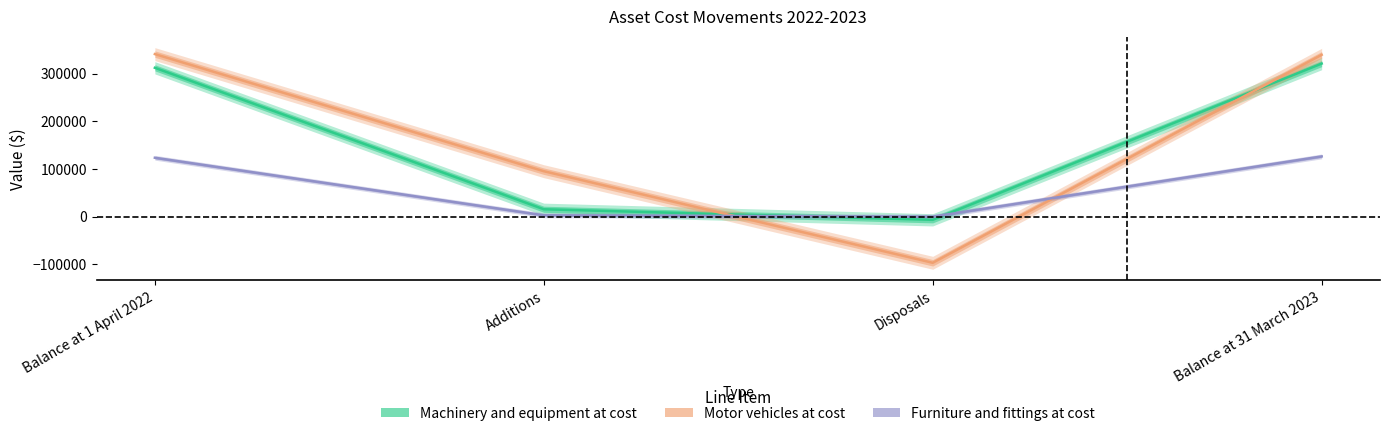

Reading right to left, extract all data points from this chart.

Machinery and equipment at cost: Balance at 31 March 2023=320942	Disposals=-6662	Additions=15486	Balance at 1 April 2022=312118
Motor vehicles at cost: Balance at 31 March 2023=339359	Disposals=-96756	Additions=95273	Balance at 1 April 2022=340842
Furniture and fittings at cost: Balance at 31 March 2023=126298	Disposals=0	Additions=2788	Balance at 1 April 2022=123510